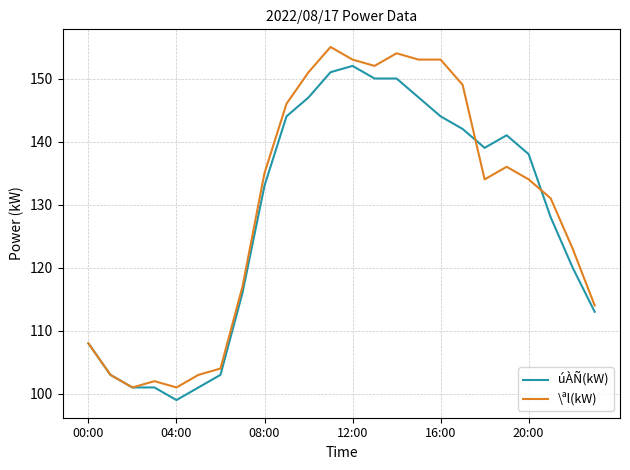

What is the difference between the maximum and second lowest values in the \ªl(kW) series?

54